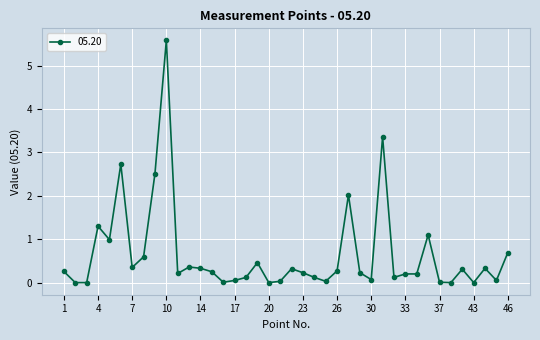

What is the greatest value displayed?

5.6